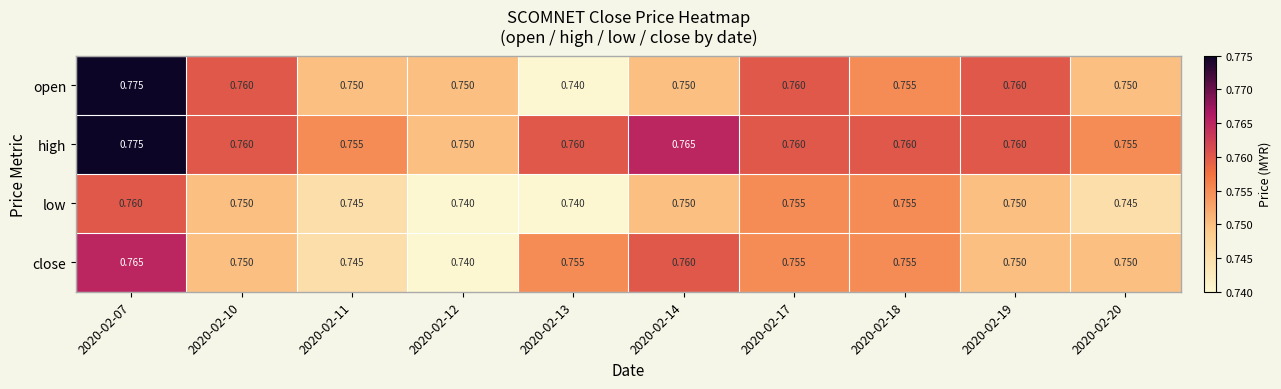

Which series has the largest range (max minus min)?

open